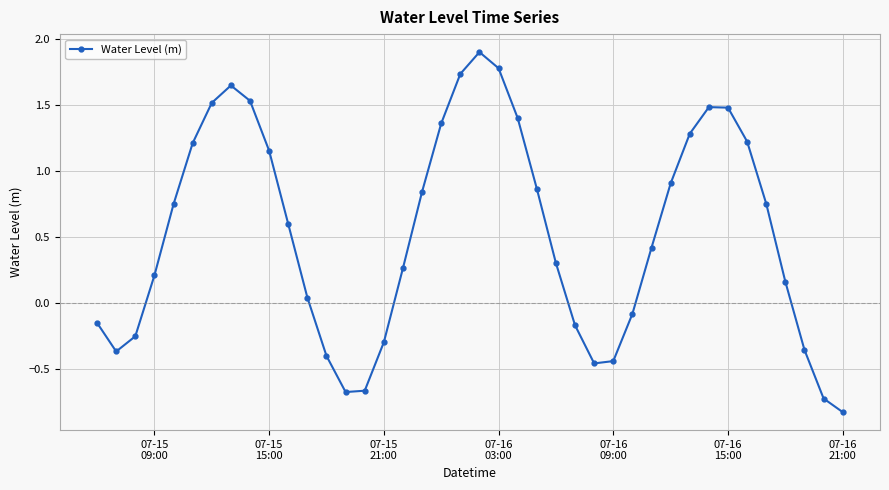

How many interior local valleys (lower than both neighbors) does the data have?

3